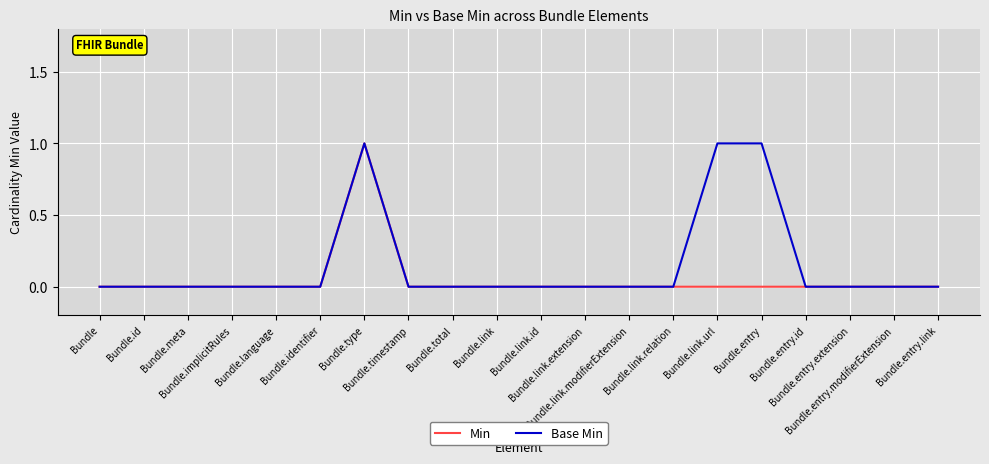

Count the Base Min values in the range 0 to 1.

20